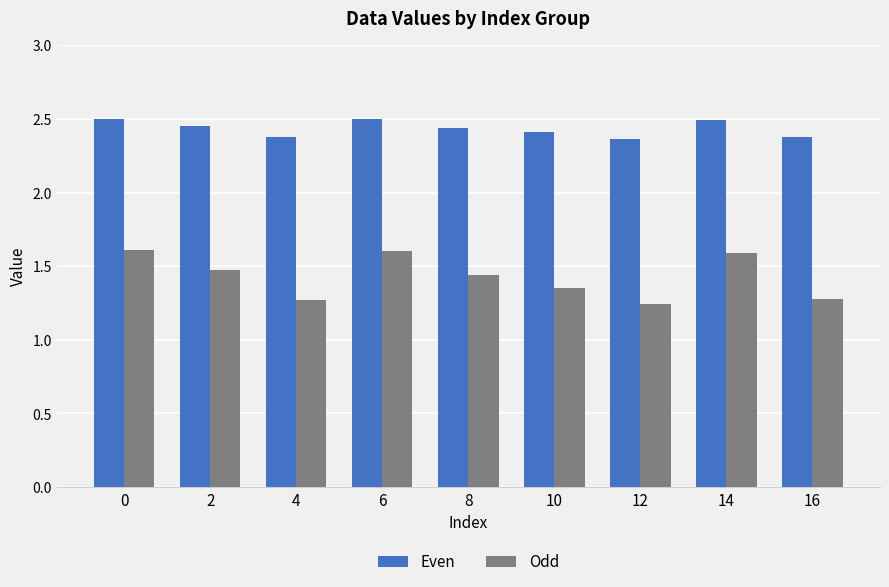

Count the Even values in the range 2 to 3.

9